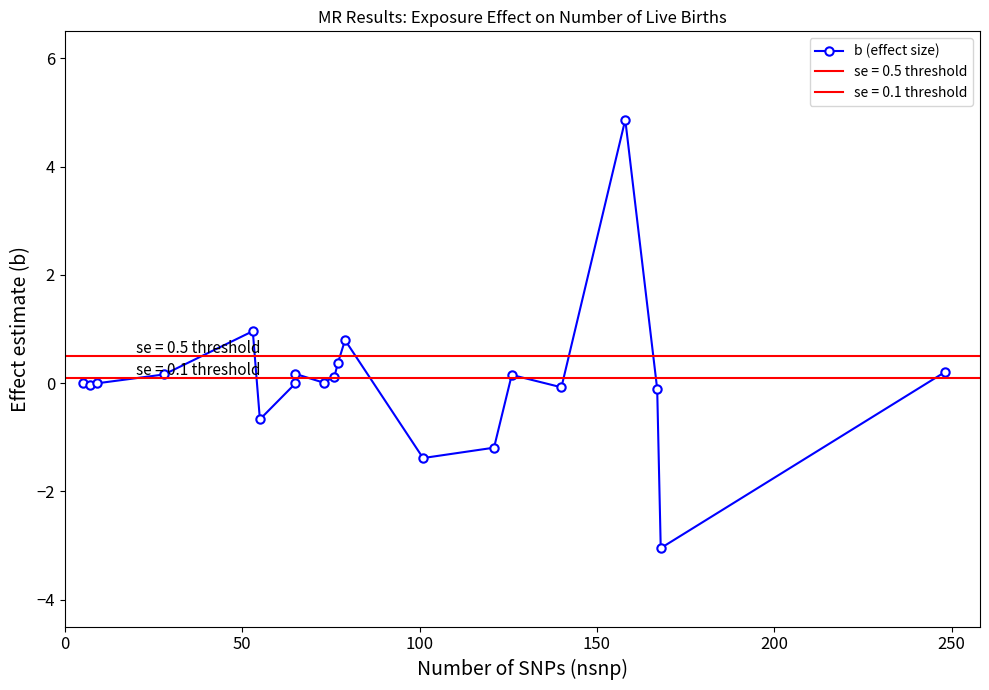

What is the minimum value shown in the chart?

-3.1